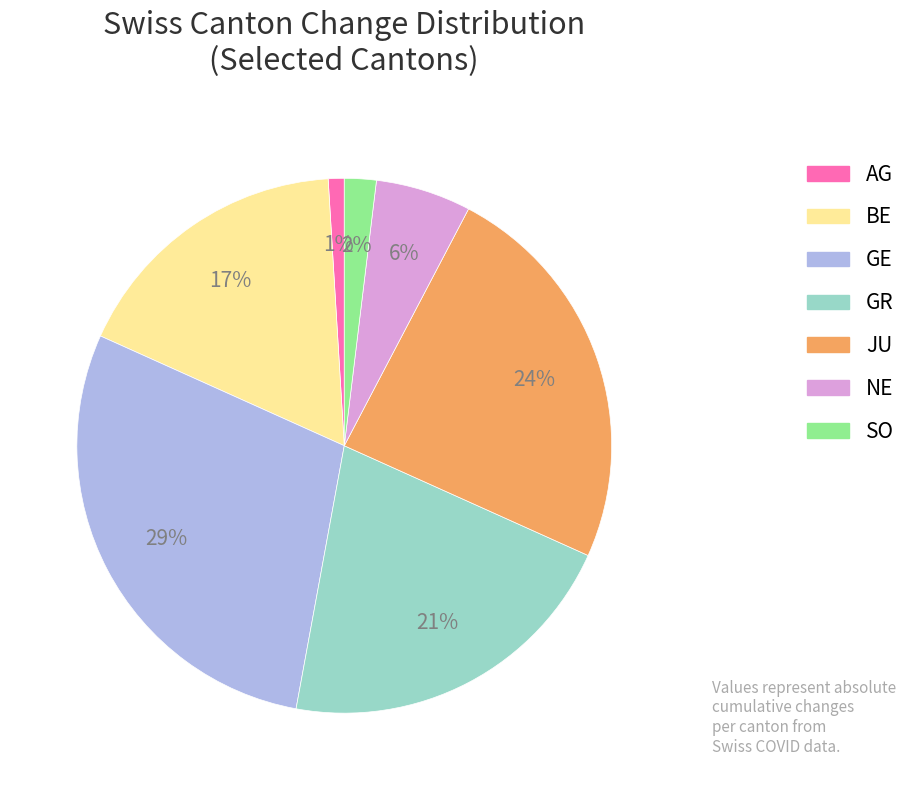

Is there a majority slice in this chart?

No